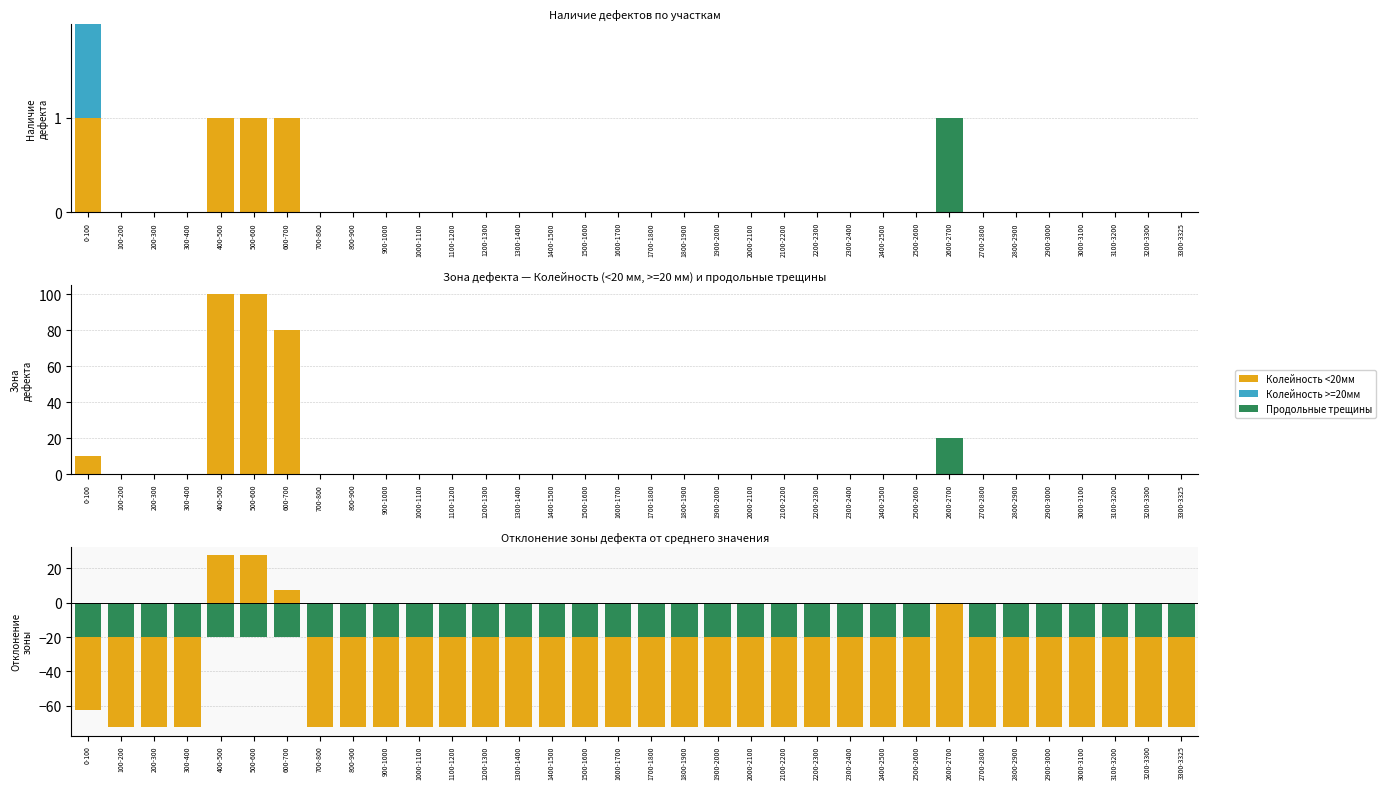

What position from the left is 3300-3325?

34